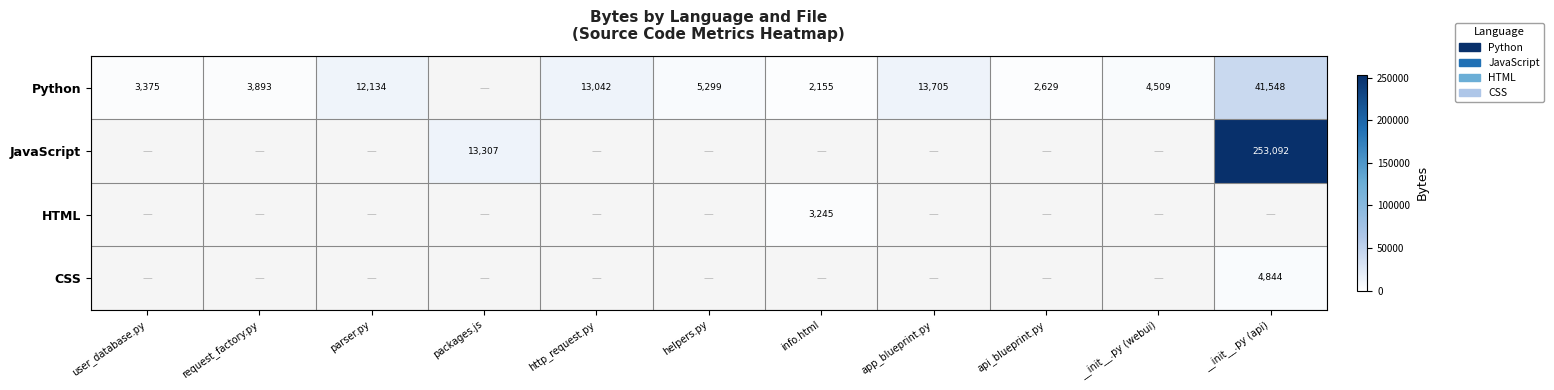

Which category has the lowest value across all series?

info.html